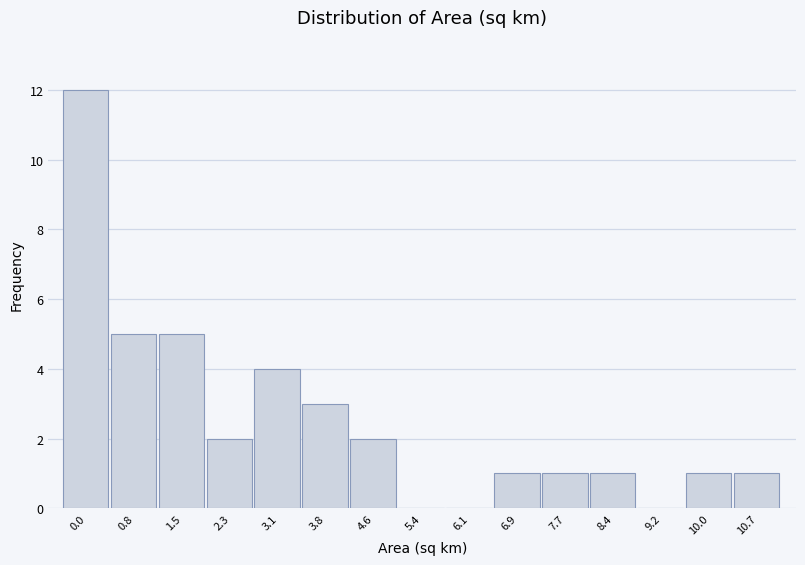

Reading left to right, extract all data points from this chart.

0.0=12	0.8=5	1.5=5	2.3=2	3.1=4	3.8=3	4.6=2	5.4=0	6.1=0	6.9=1	7.7=1	8.4=1	9.2=0	10.0=1	10.7=1